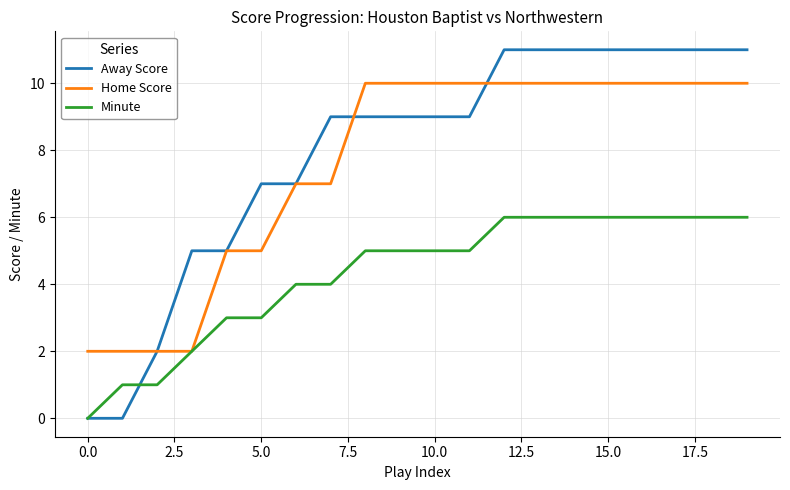

What are all the series names shown in the legend?

Away Score, Home Score, Minute